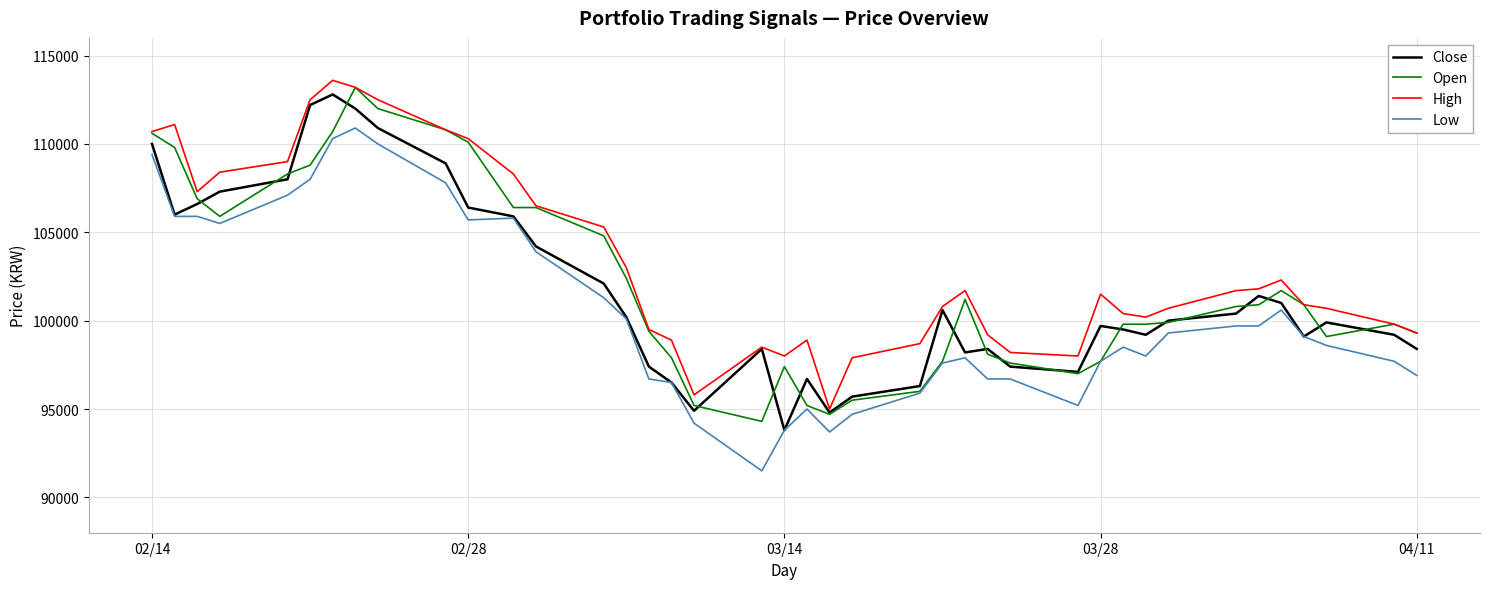

What is the lowest value of the Close series?

93800